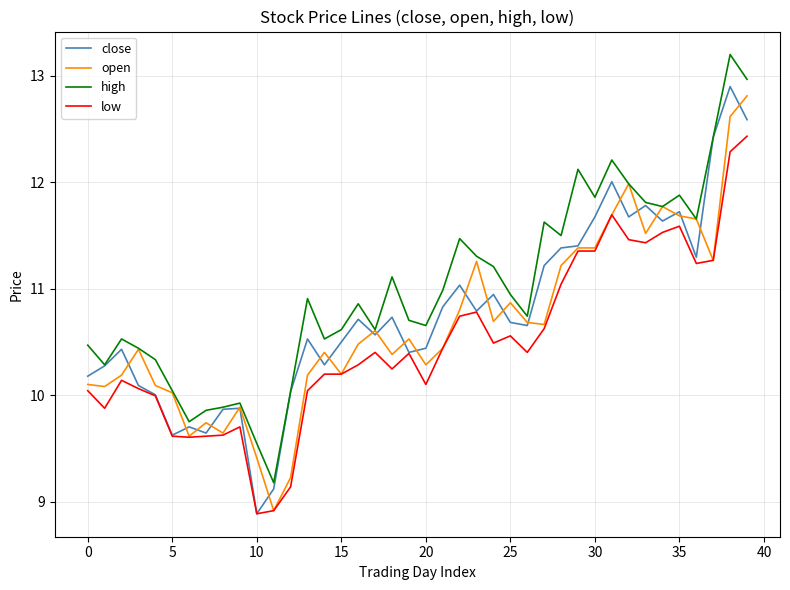

Which series has the largest total across all categories?

high